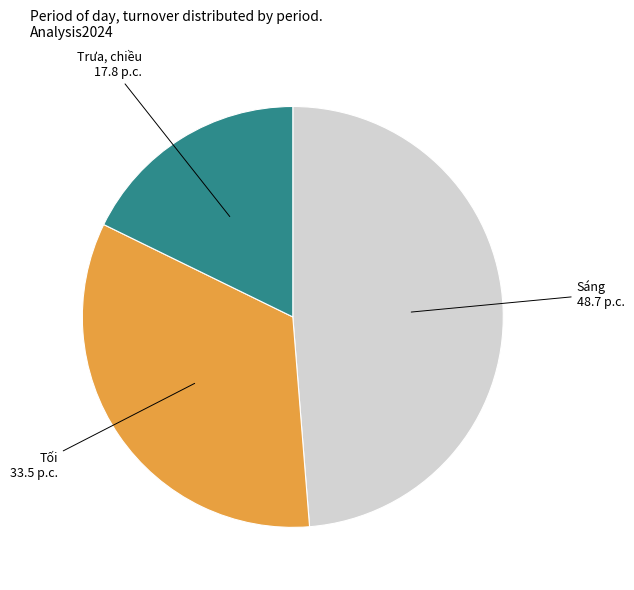

Is there any slice that represents more than half of the pie?

No